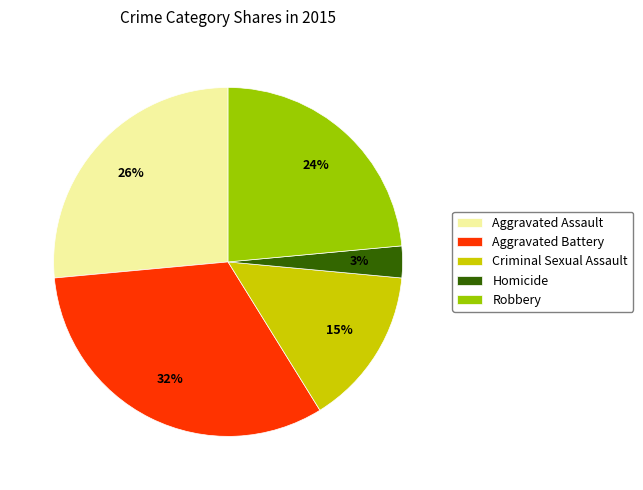

Do Homicide and Aggravated Assault together represent more than half of the pie?

No